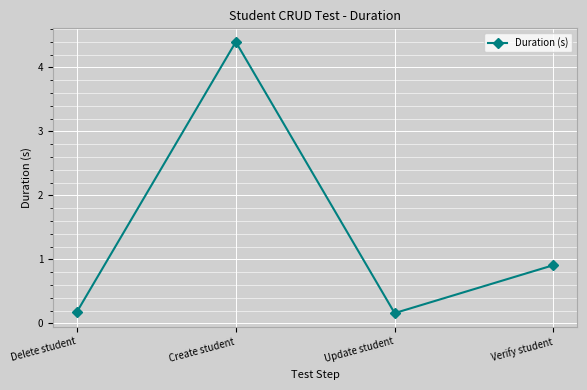

Is it true that the value at Update student is 0.0?

False